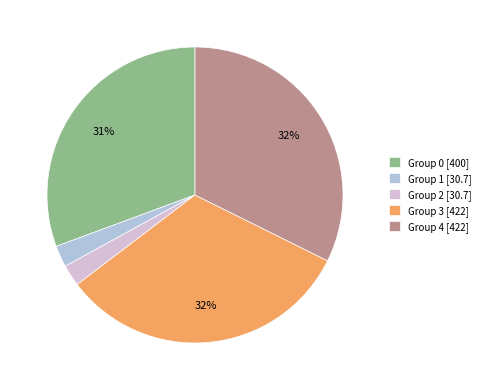

Do Group 1 [30.7] and Group 2 [30.7] together represent more than half of the pie?

No